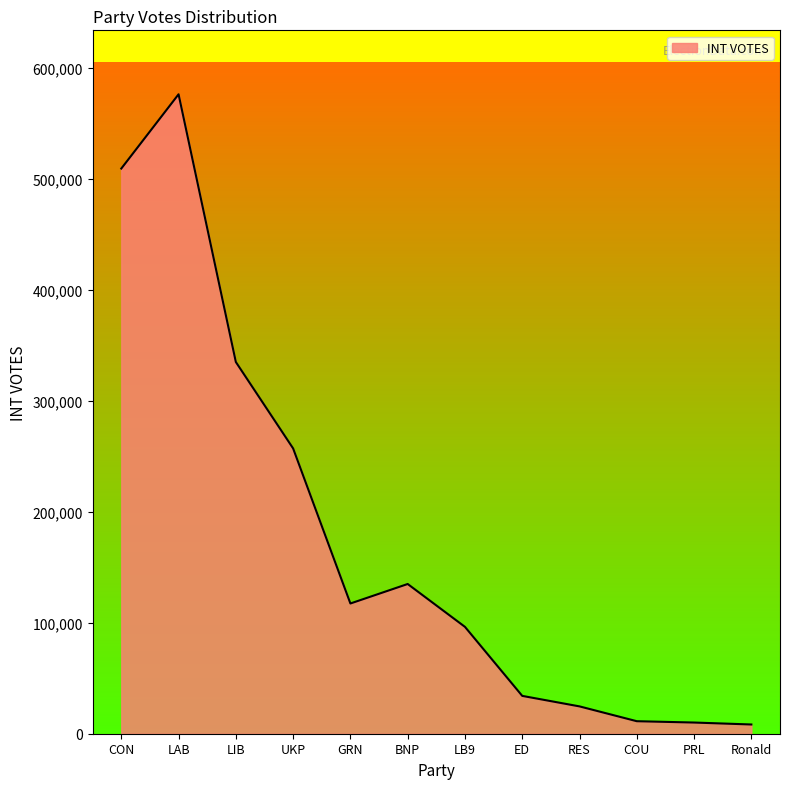

The chart shows a value of 9353 at ED. True or false?

False